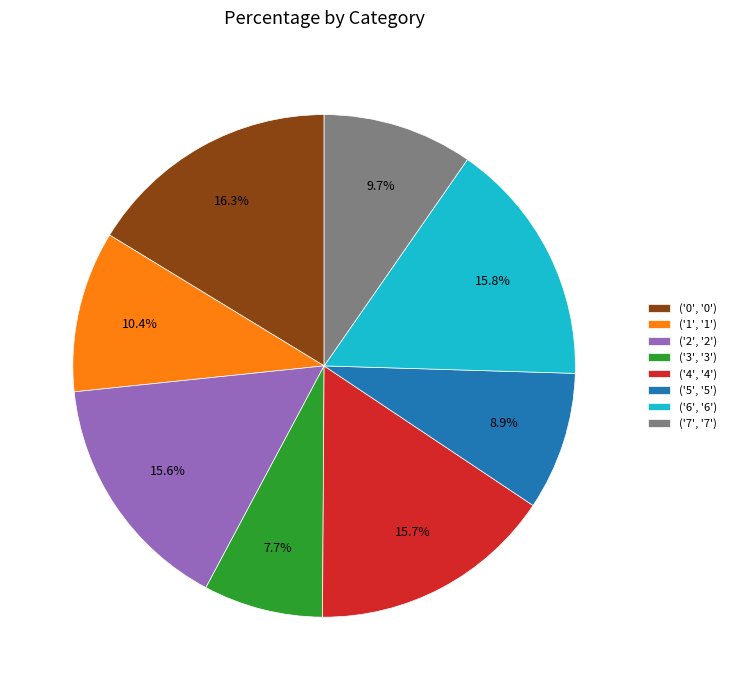

Is ('3', '3') the majority of the pie?

No